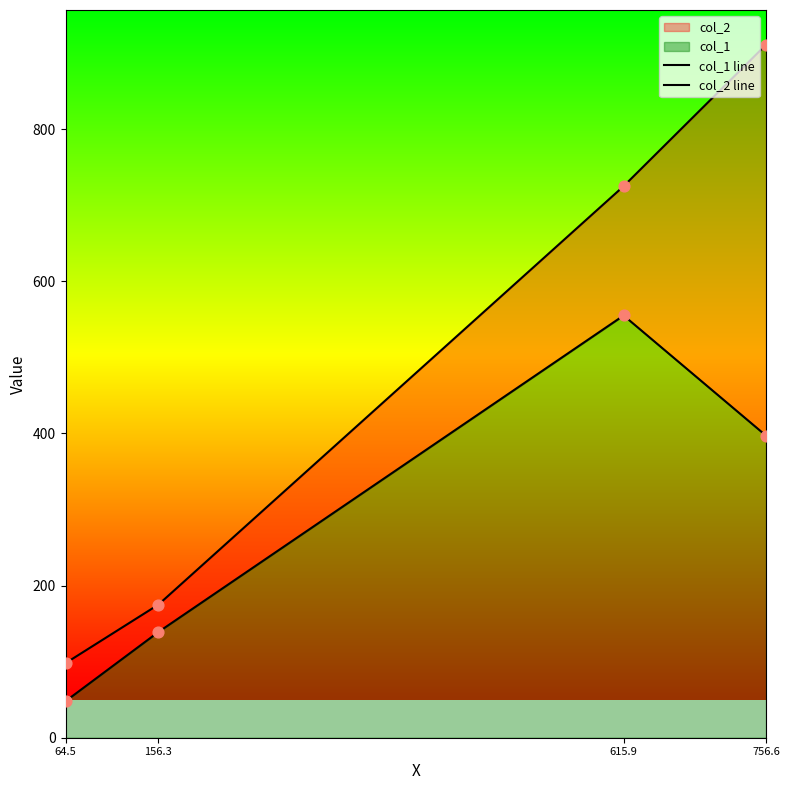

What are all the series names shown in the legend?

col_1 line, col_2 line